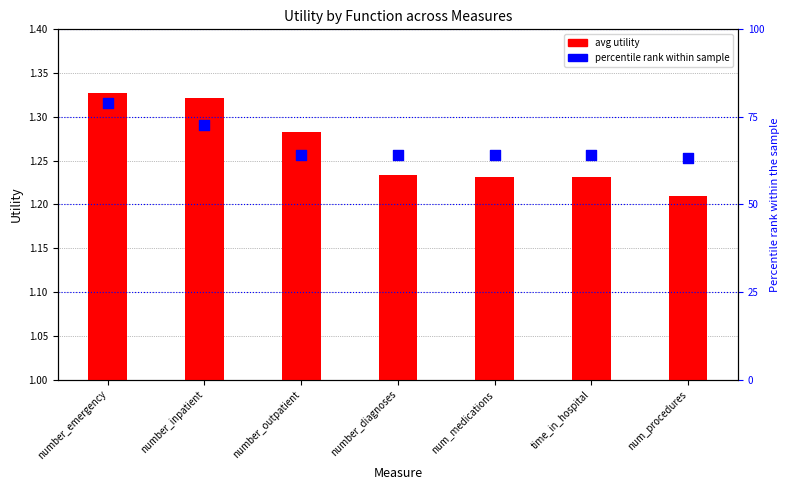

Which series has the widest spread of Y values?

percentile rank within sample